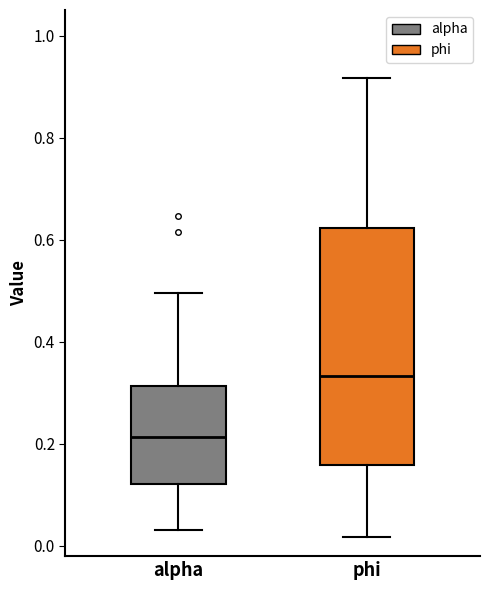

Which box has the highest median line?

phi